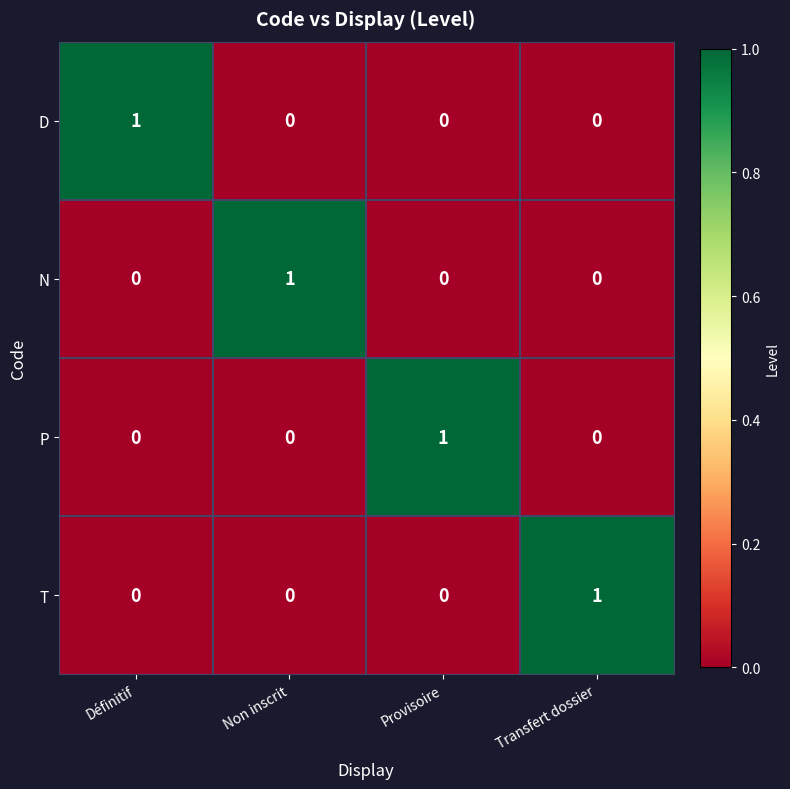

At which label does D reach its peak?

Définitif